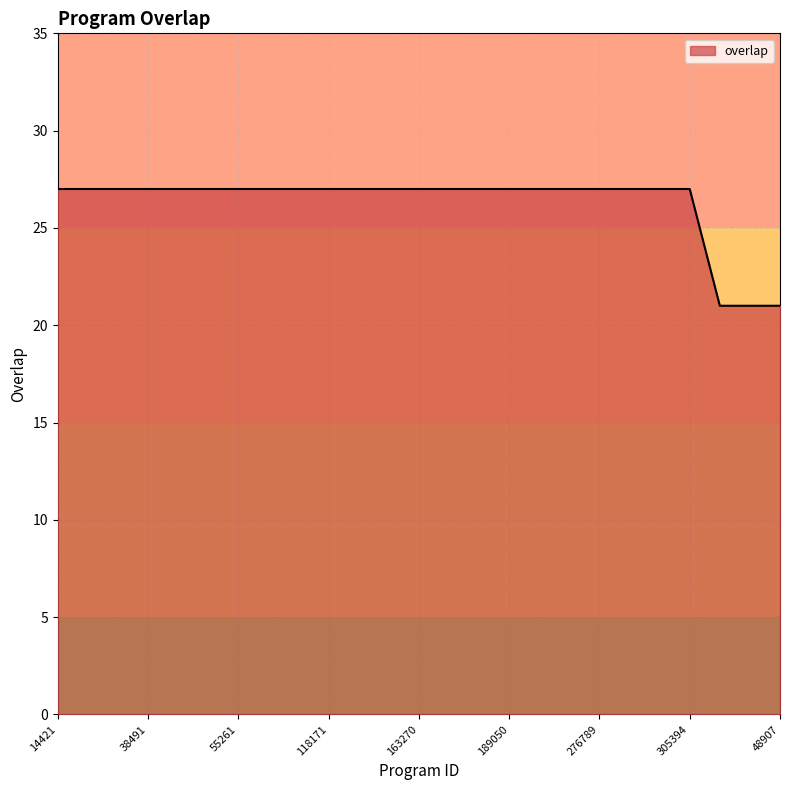

What is the difference between the maximum and minimum values?

6